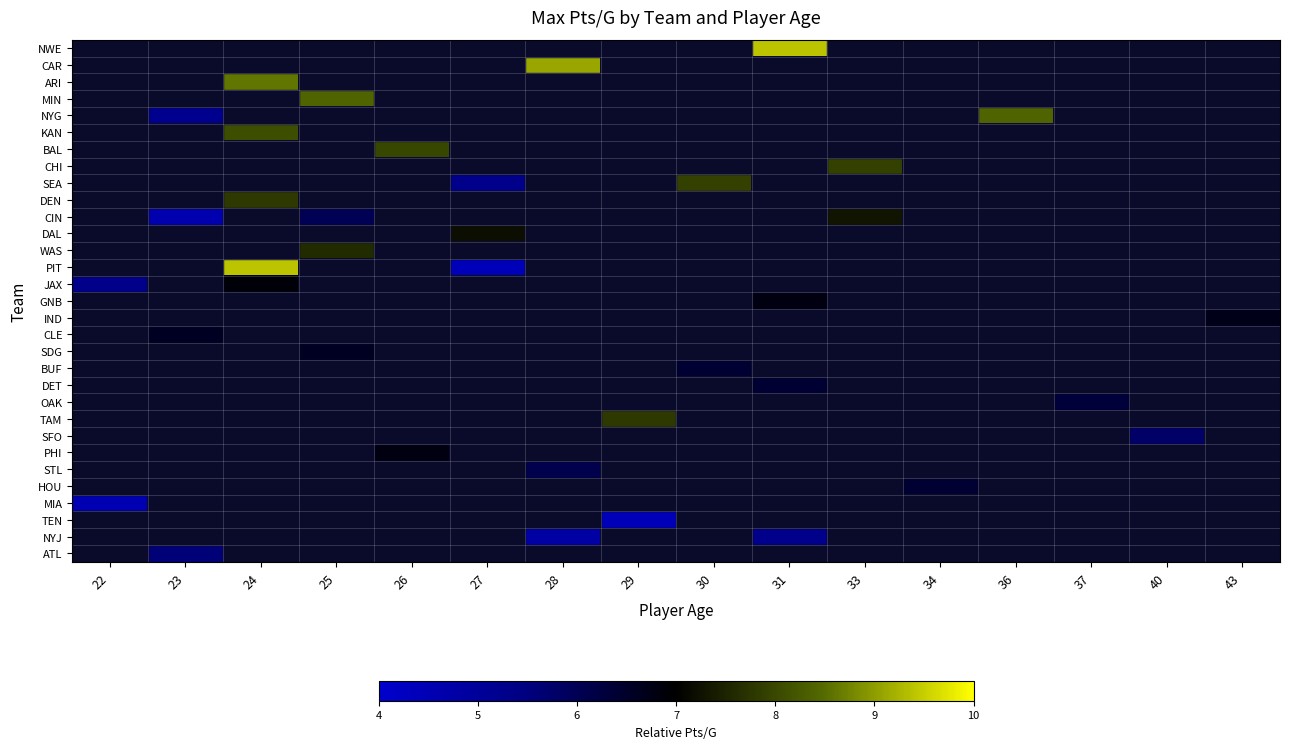

At 22, list the series in order from smallest to largest.

NWE, CAR, ARI, MIN, NYG, KAN, BAL, CHI, SEA, DEN, CIN, DAL, WAS, PIT, JAX, GNB, IND, CLE, SDG, BUF, DET, OAK, TAM, SFO, PHI, STL, HOU, MIA, TEN, NYJ, ATL